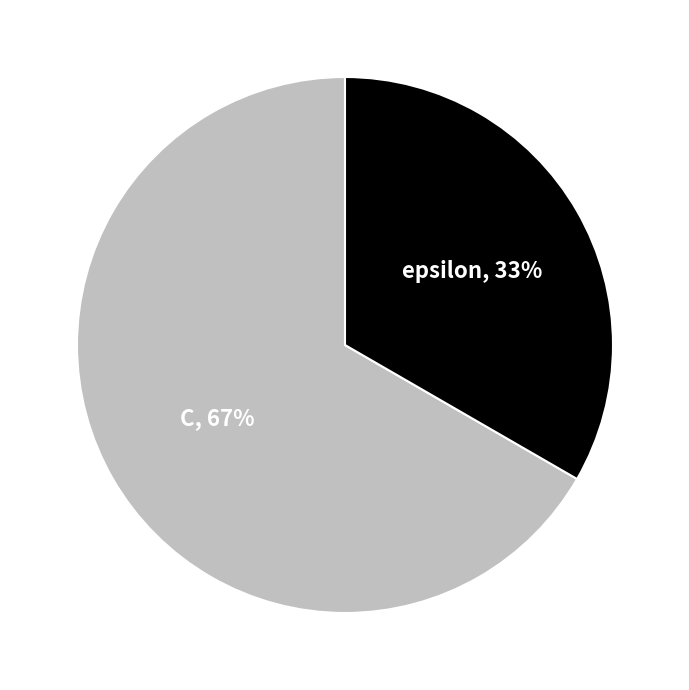

What is the smallest slice in the pie chart?

epsilon